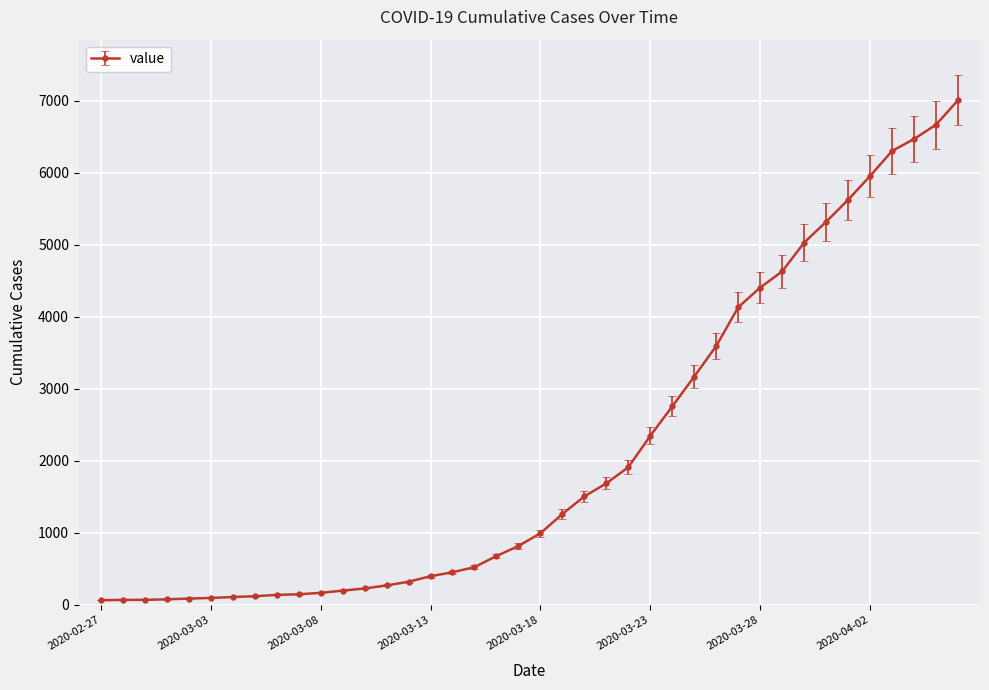

What is the greatest value displayed?

7005